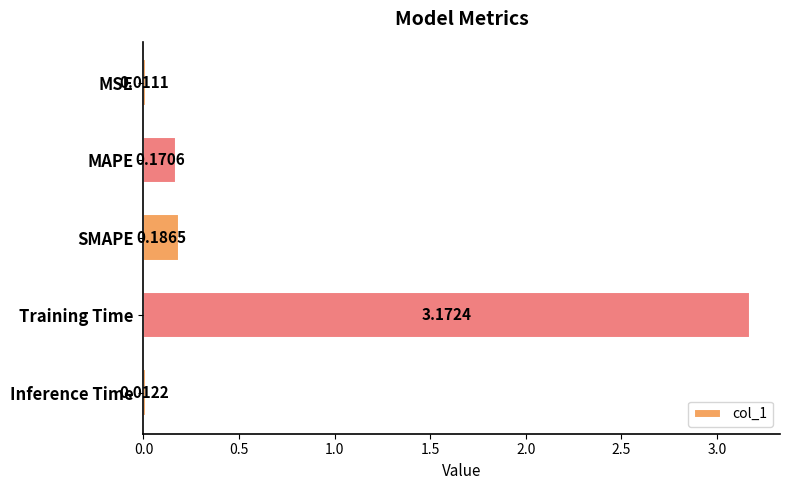

How many series are shown in this chart?

1